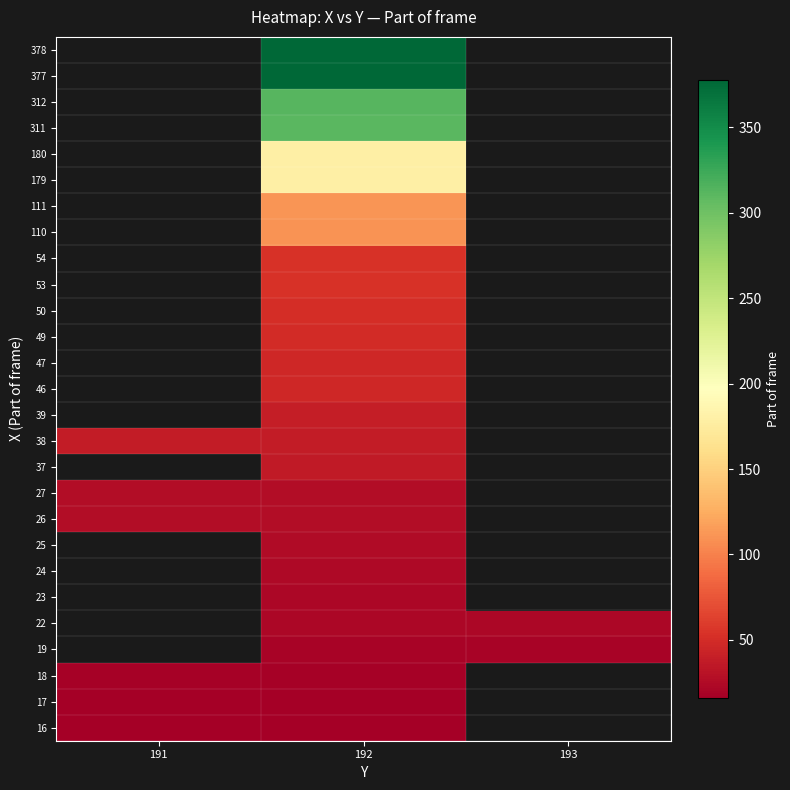

What value does the 23 series have at 192?

23.0